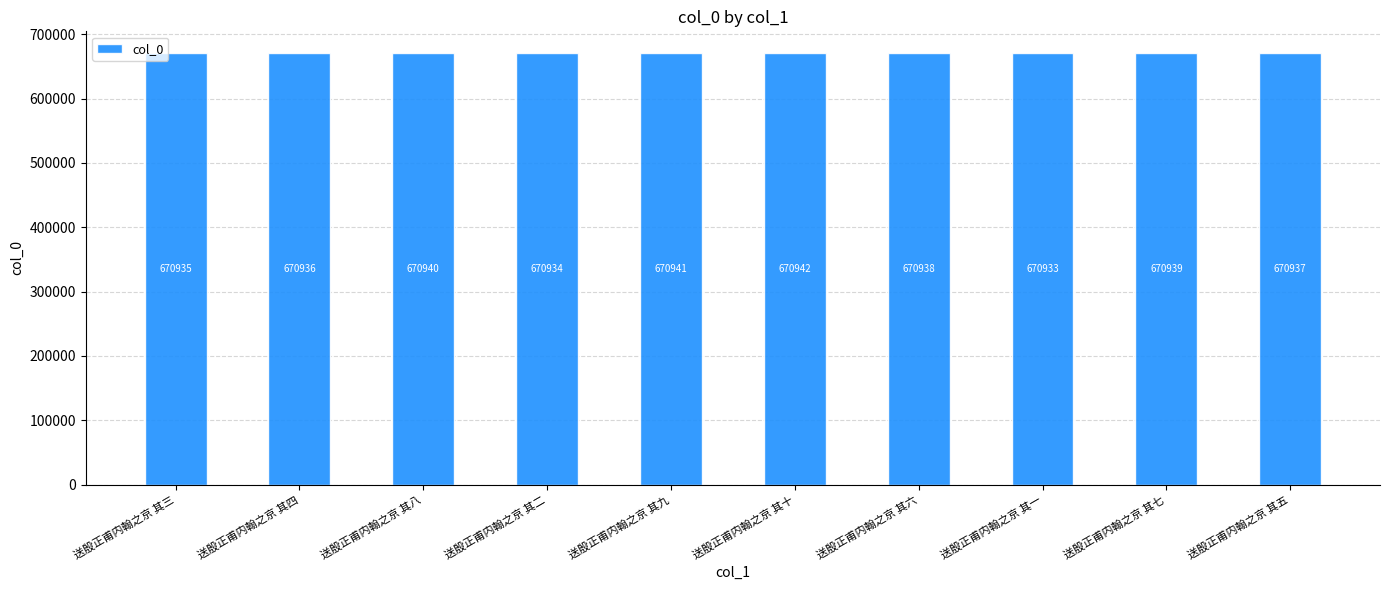

Reading left to right, what are all the values shown in this chart?

670935	670936	670940	670934	670941	670942	670938	670933	670939	670937